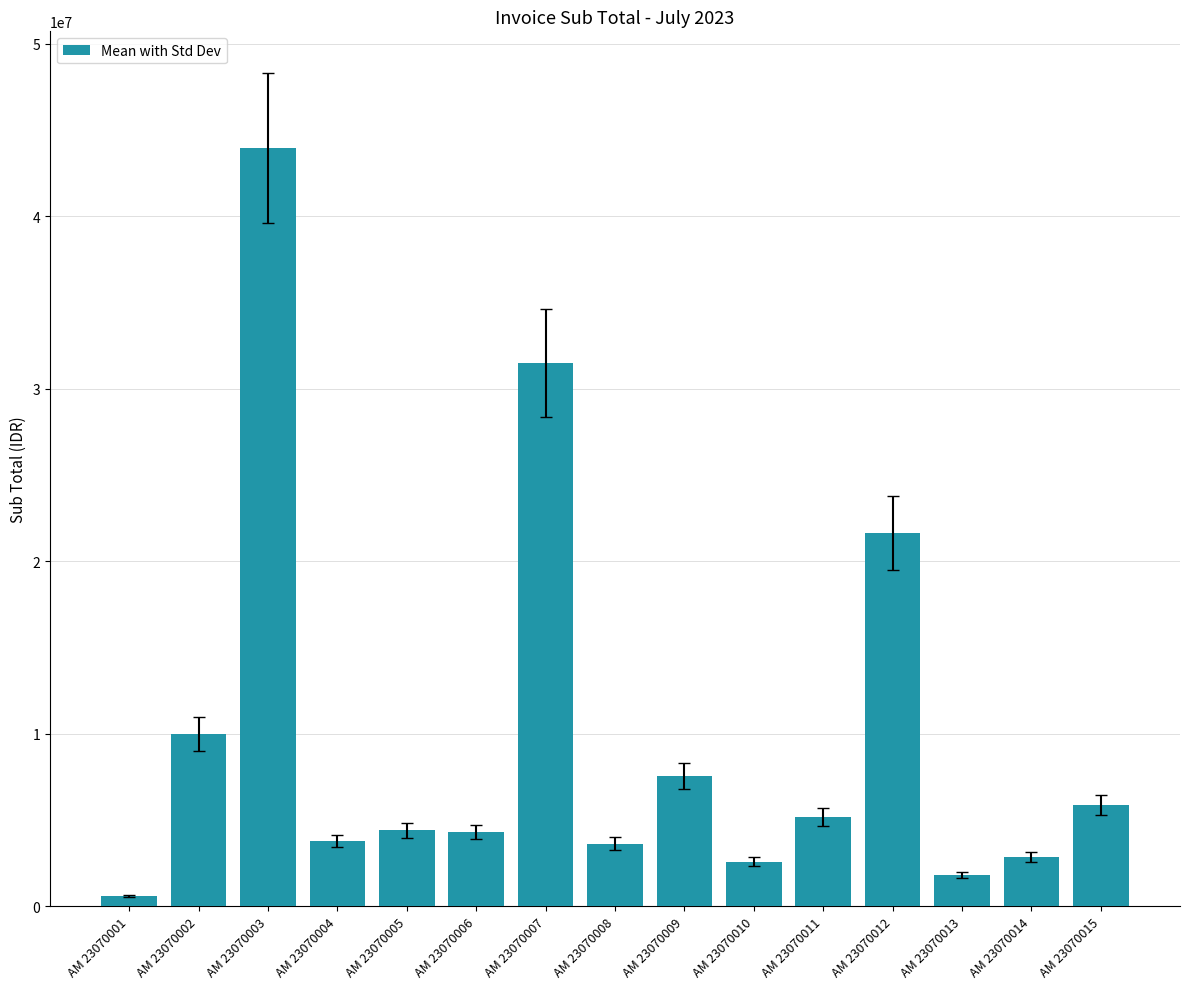

Does the chart contain any negative values?

No